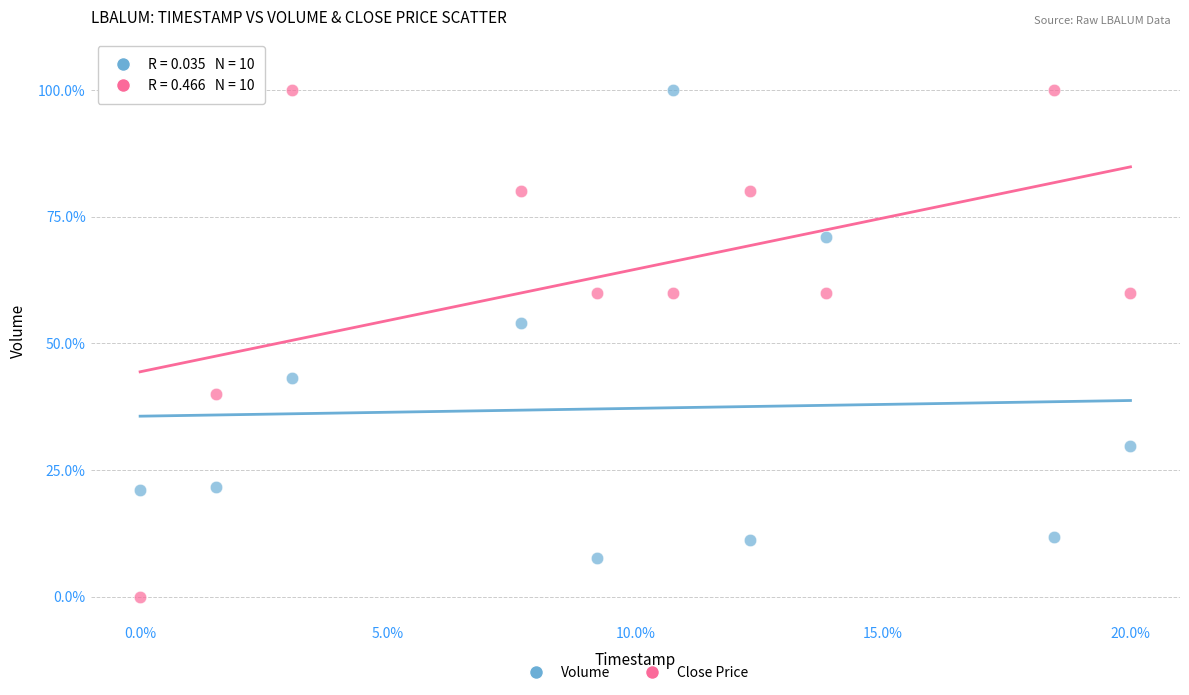

What are all the series names shown in the legend?

Volume, Close Price